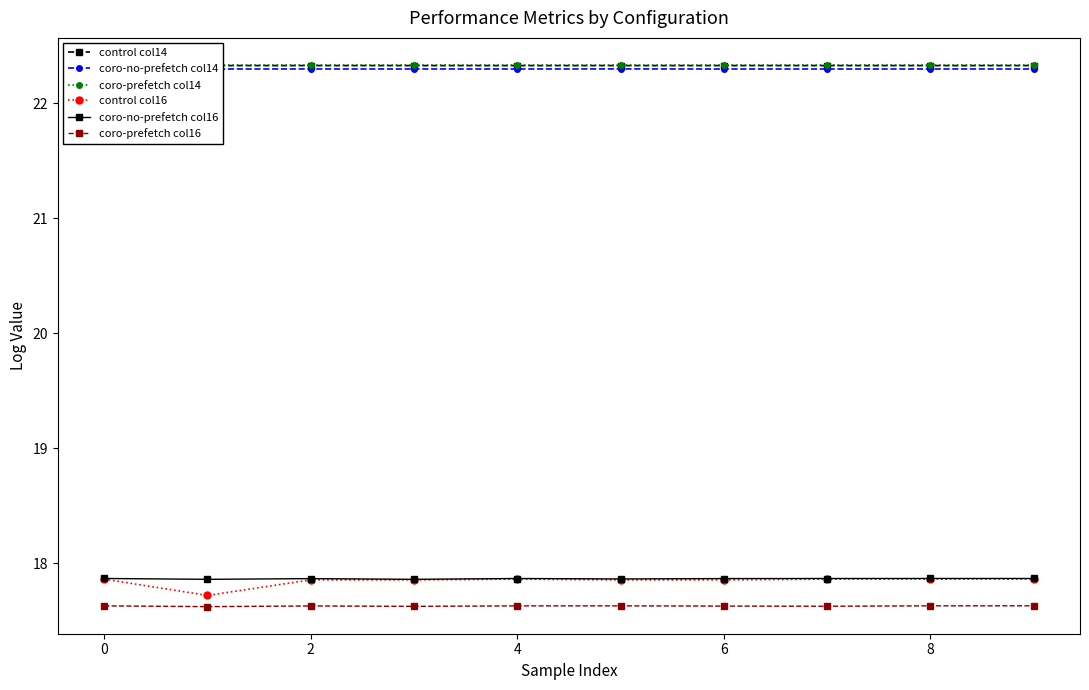

What is the average value of the coro-no-prefetch col14 series?

22.3